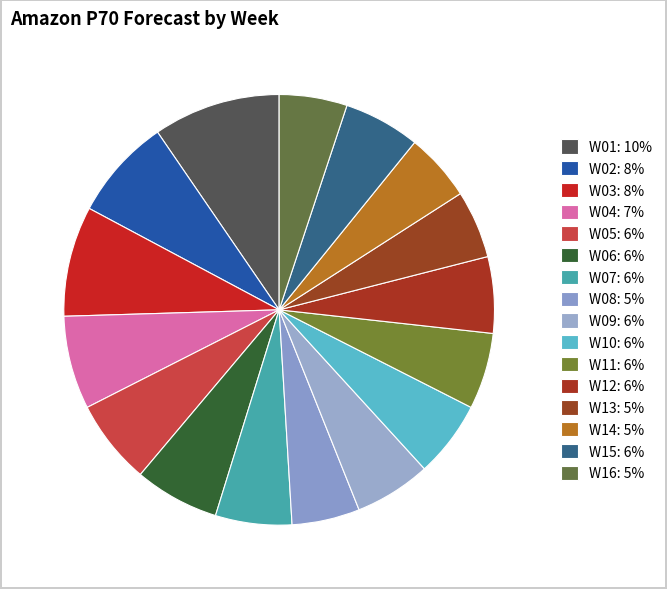

Is W10 the majority of the pie?

No